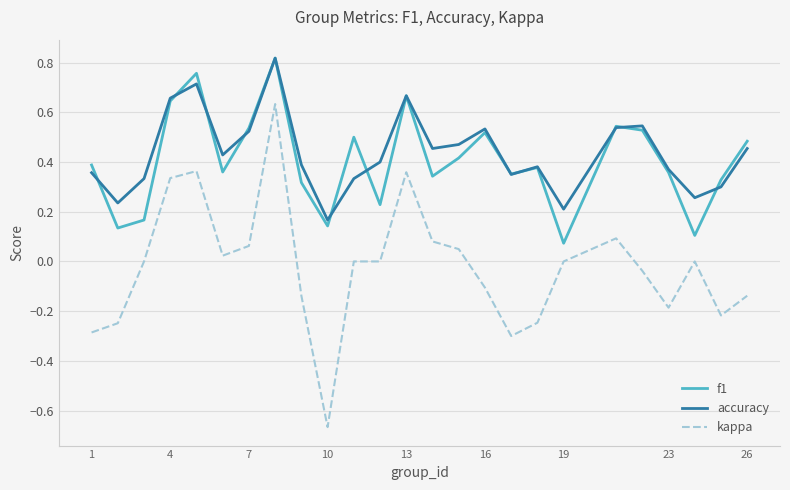

True or false: accuracy and kappa intersect in this chart.

False